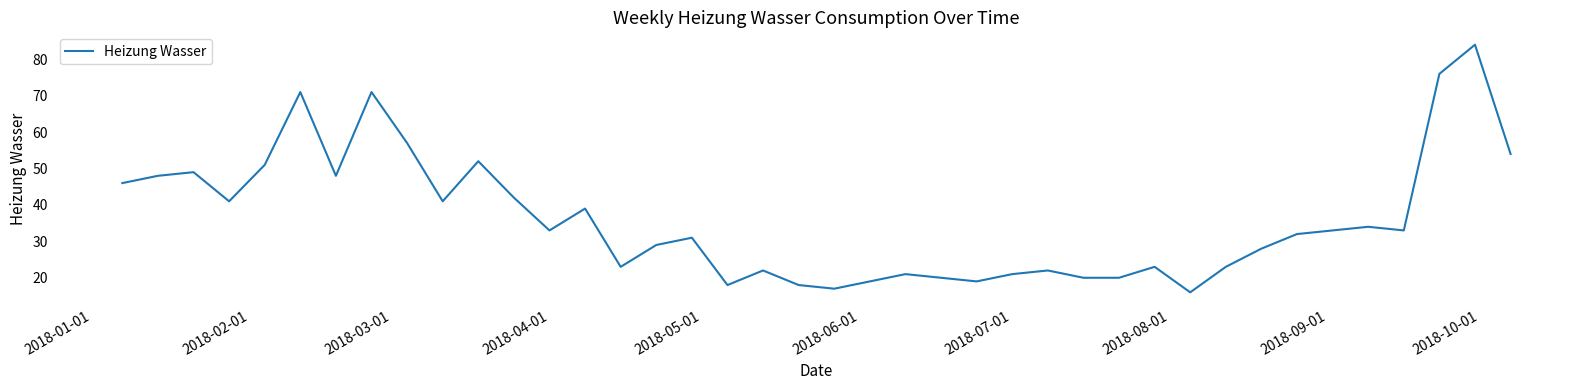

What is the minimum value shown in the chart?

16